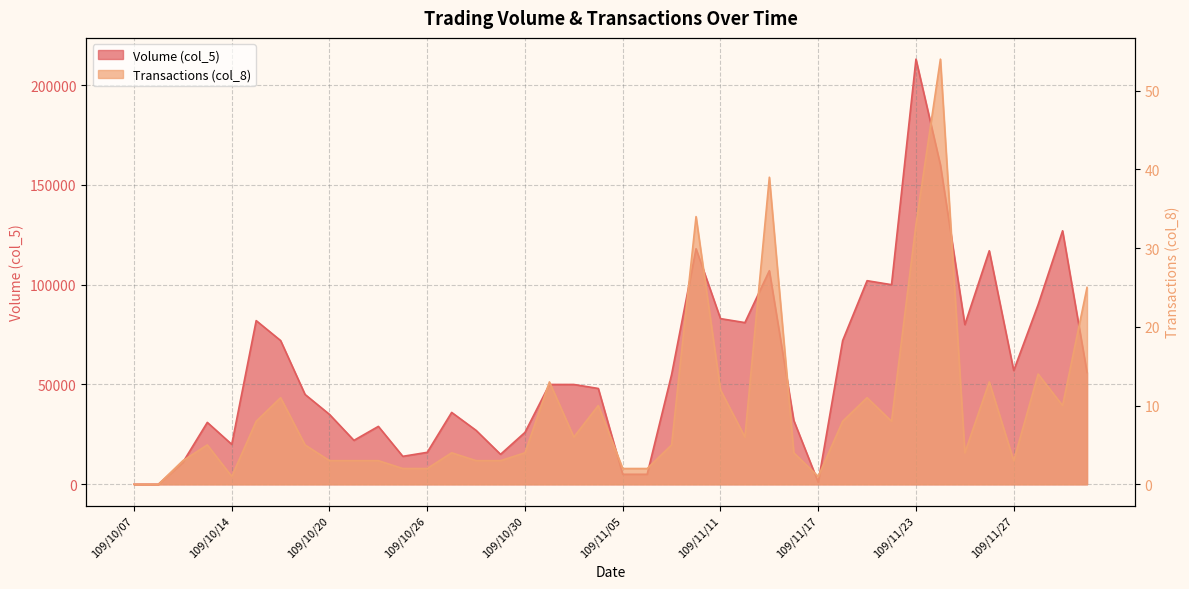

What is the difference between the second highest and minimum values in the Volume (col_5) series?

160000